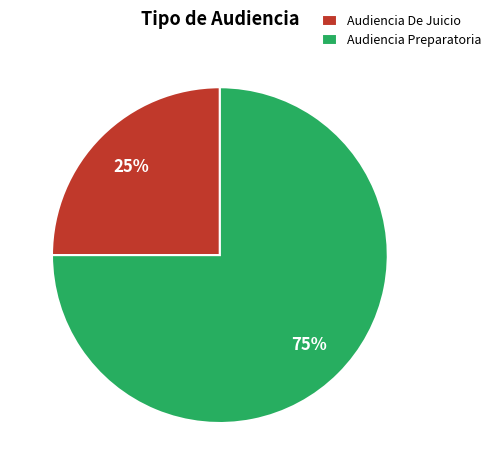

What percentage is the Audiencia Preparatoria slice, to the nearest percent?

75%